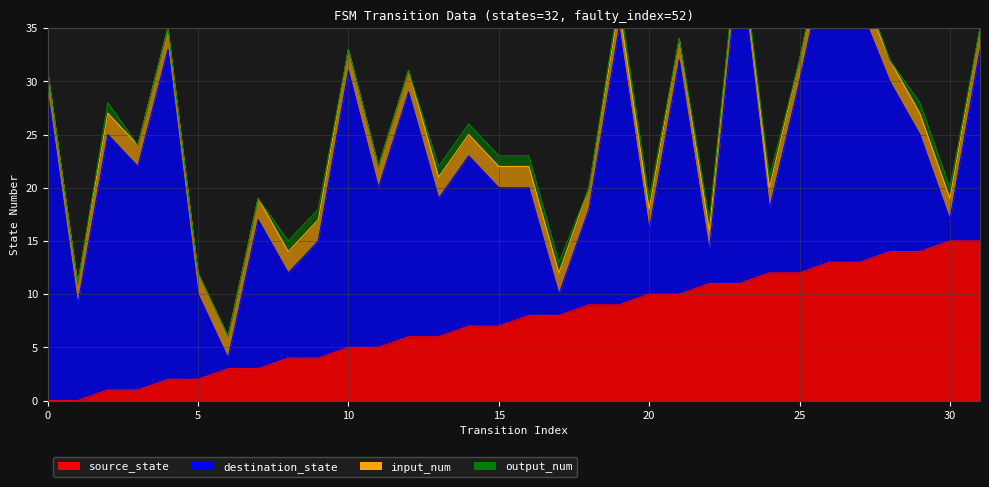

Which has a higher value, 26 or 3?

26